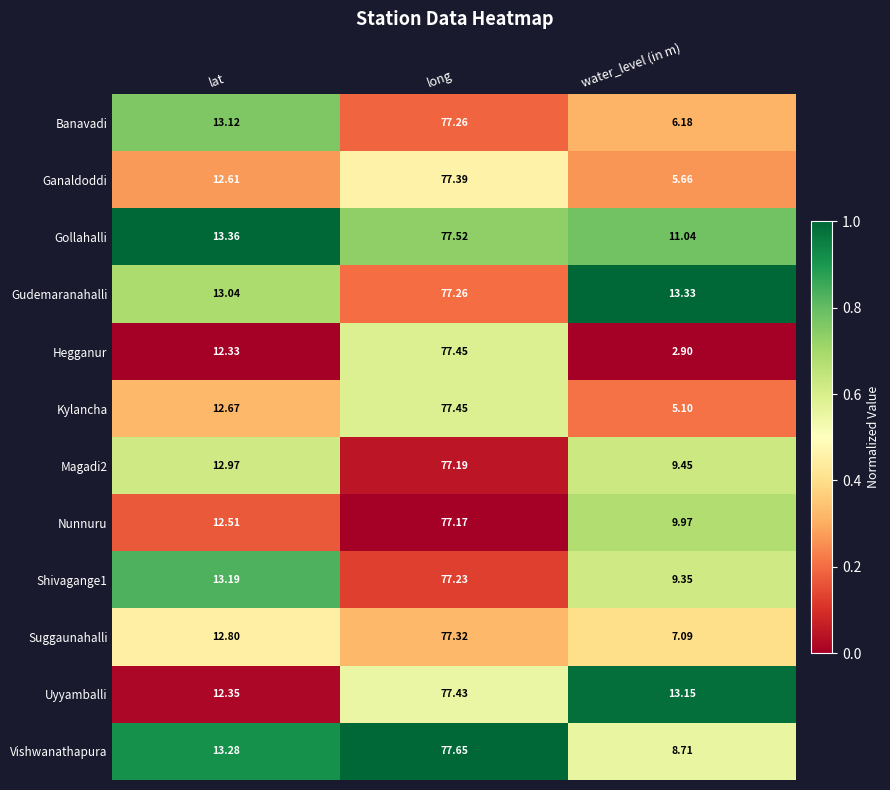

At which label is Nunnuru closest to 43?

lat